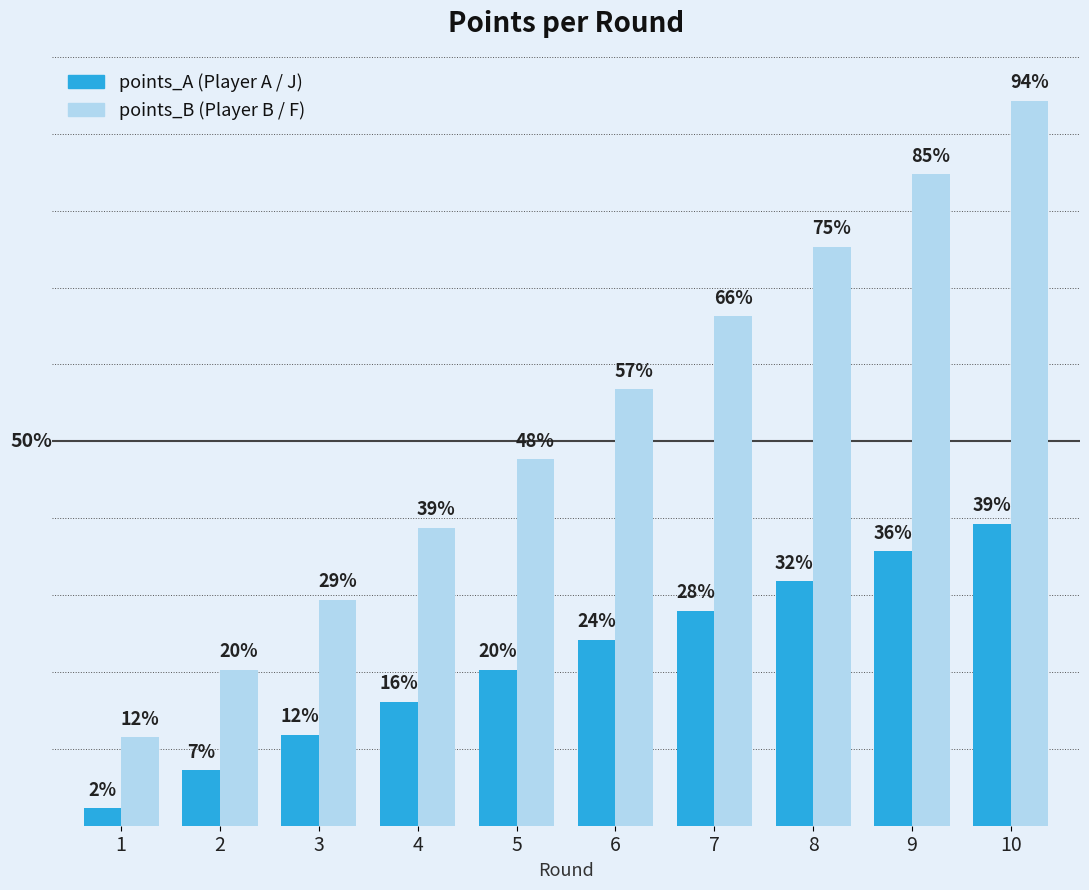

Count the number of categories in the chart.

10